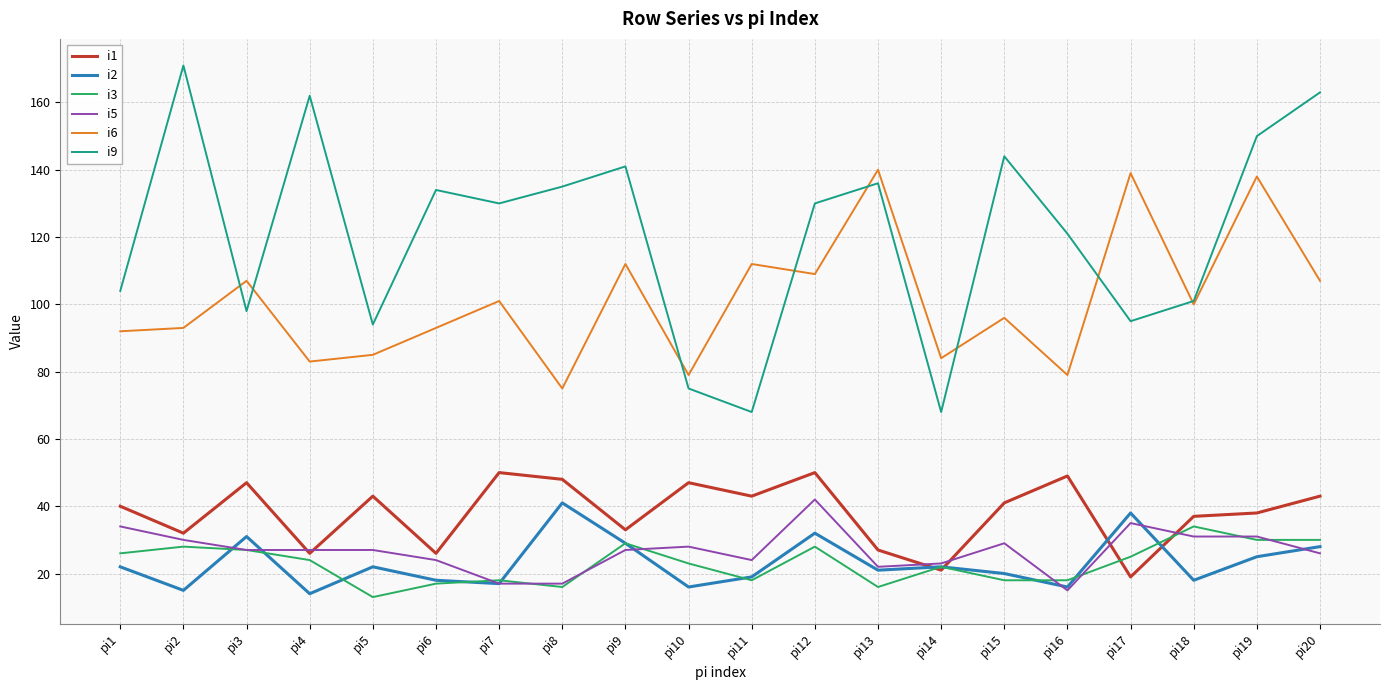

Where is i9 nearest to the value 119?

pi16